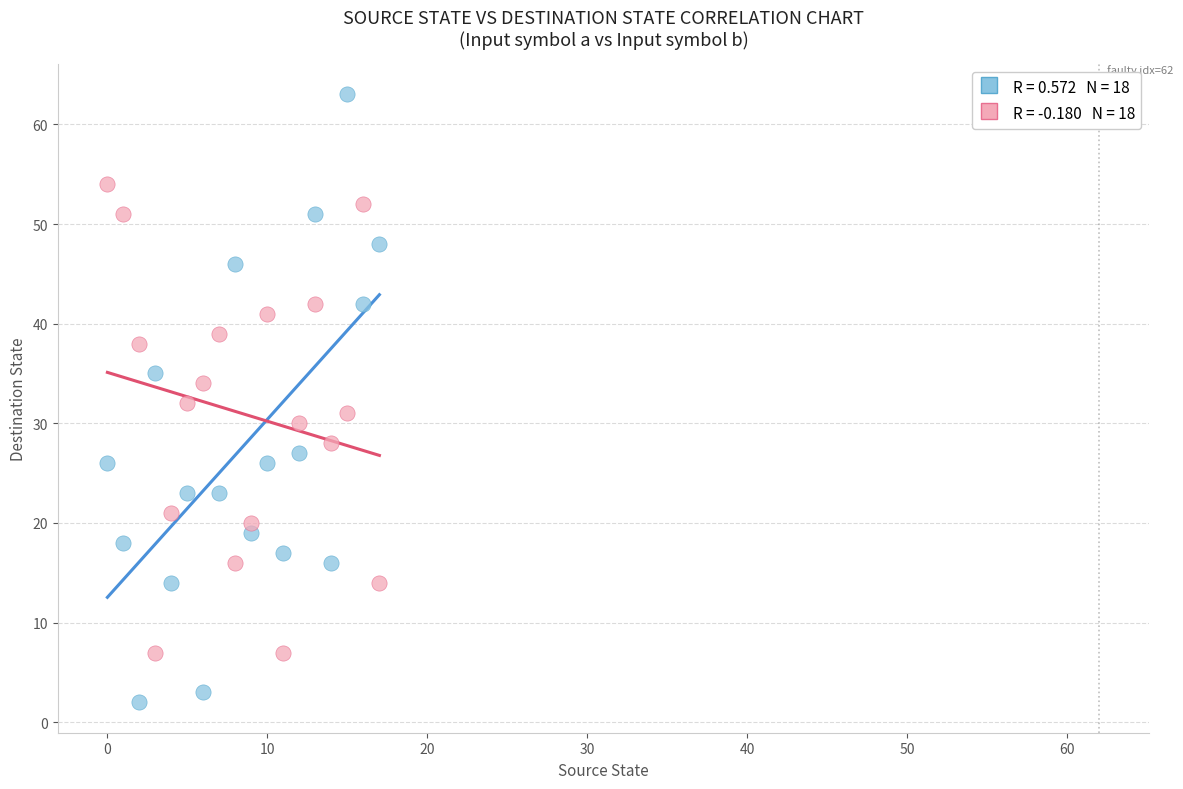

Across all data points, what is the range of Y values (max minus min)?

61